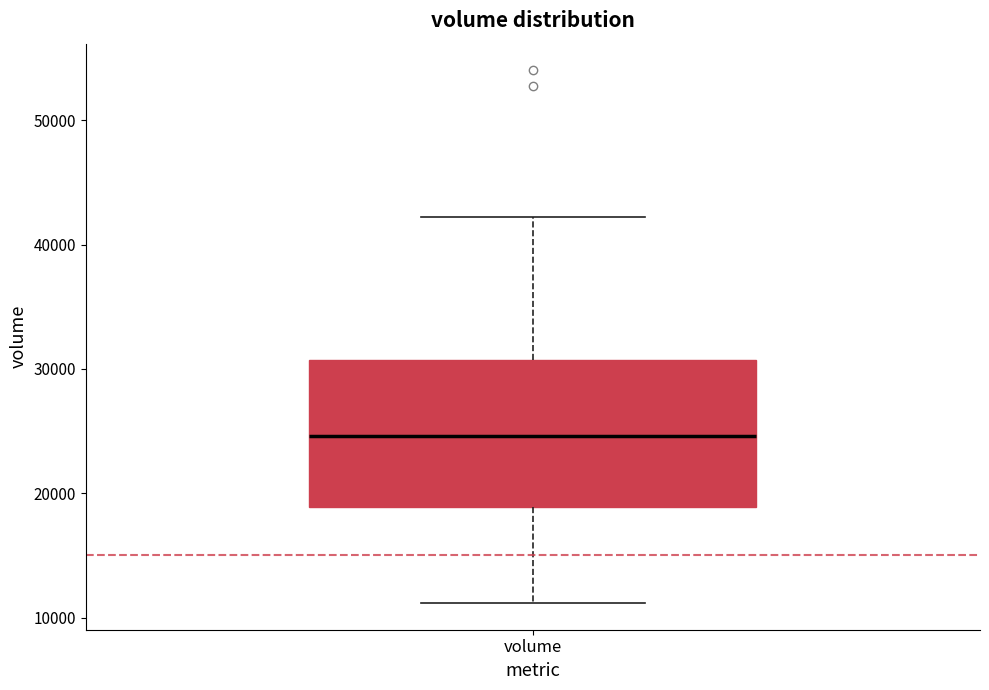

Where does the median line of the box for volume sit on the y-axis? The values are not printed on the chart, so give them approximately, as read against the axis.

25000